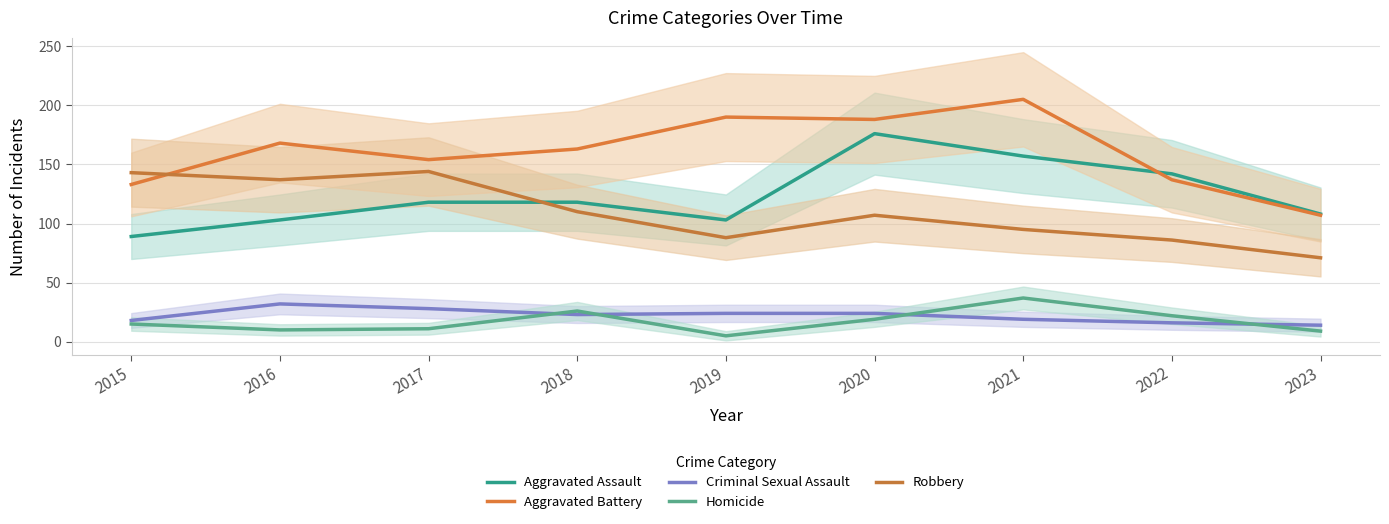

True or false: Aggravated Assault and Homicide intersect in this chart.

False